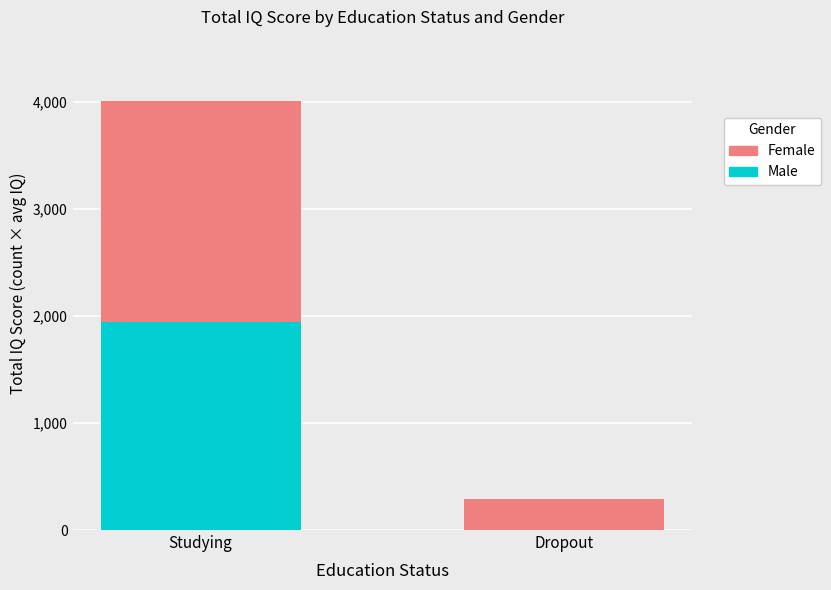

Reading left to right, list the values for the Male series.

Studying=1944	Dropout=0